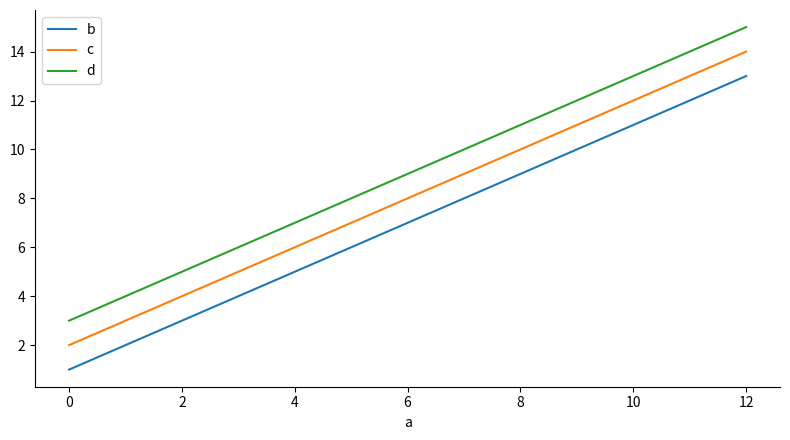

Does the chart have visible grid lines?

No